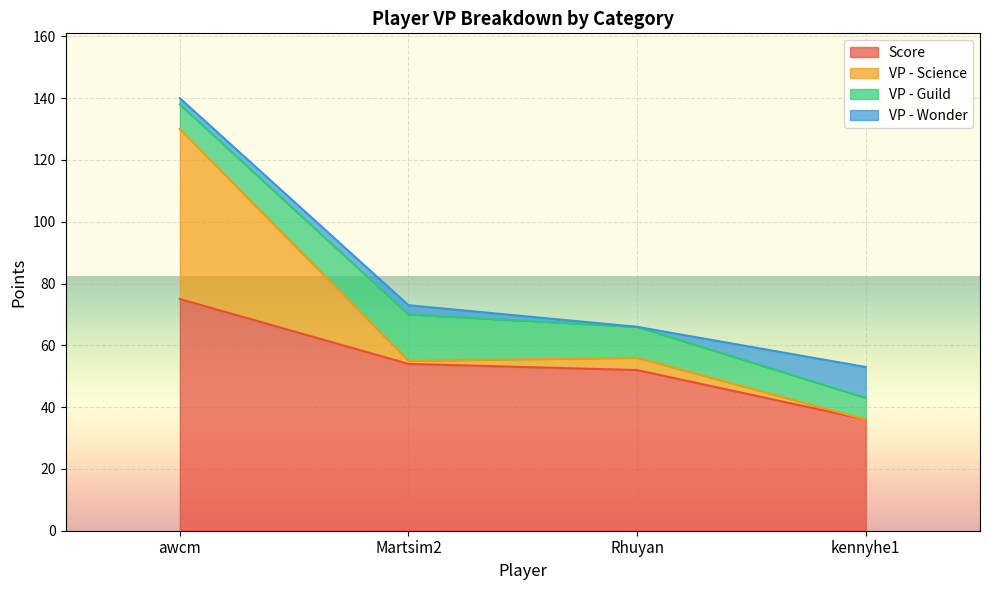

What is the maximum value for Score?

75